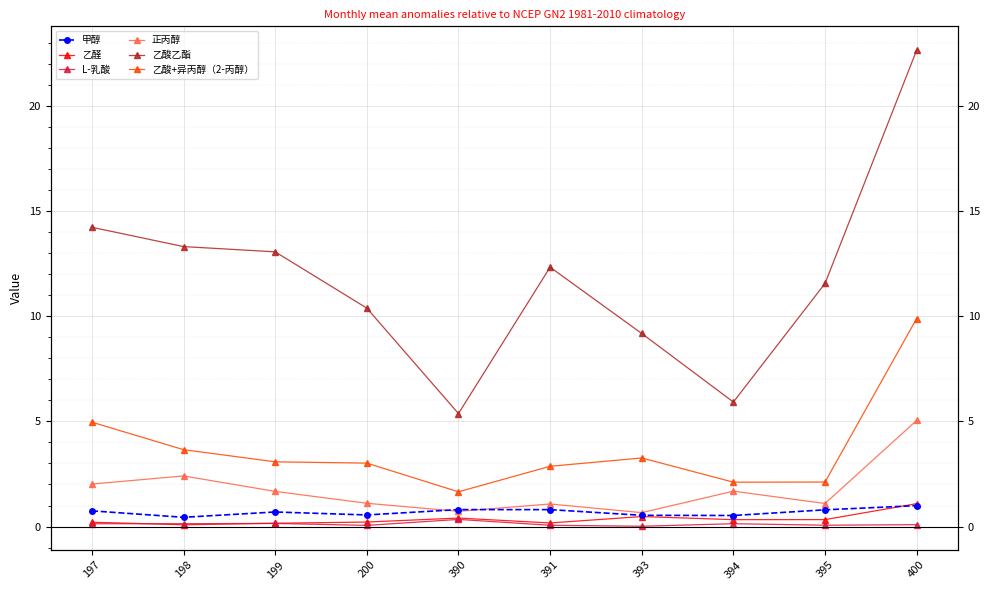

The 乙酸乙酯 series shows 5.6 at 395. True or false?

False